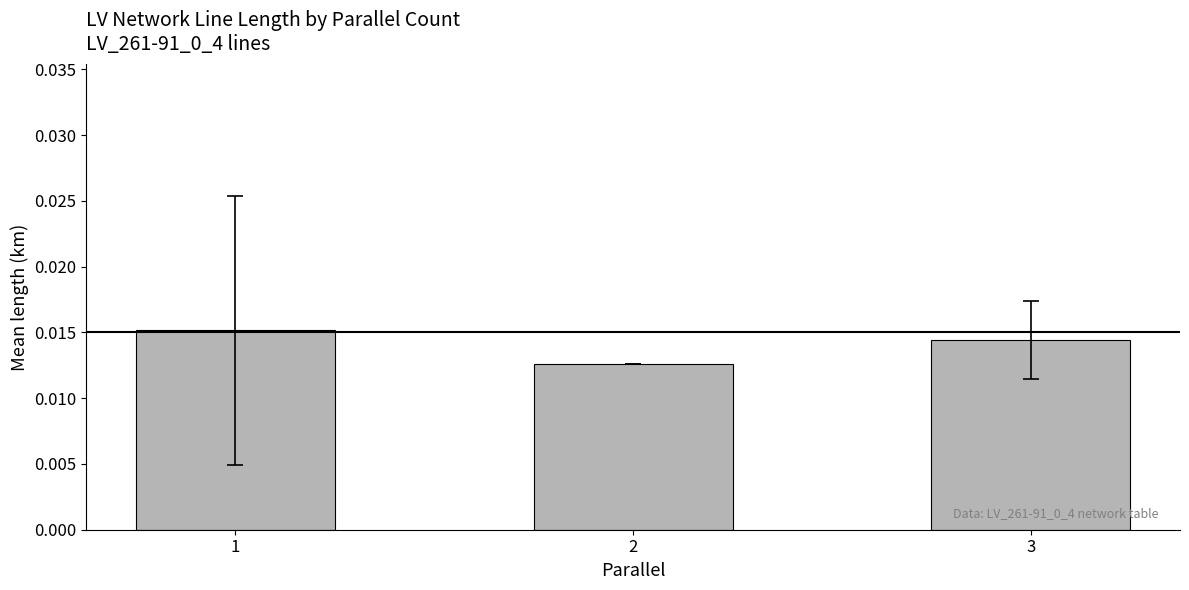

Rank the categories by value from lowest to highest.

2, 3, 1